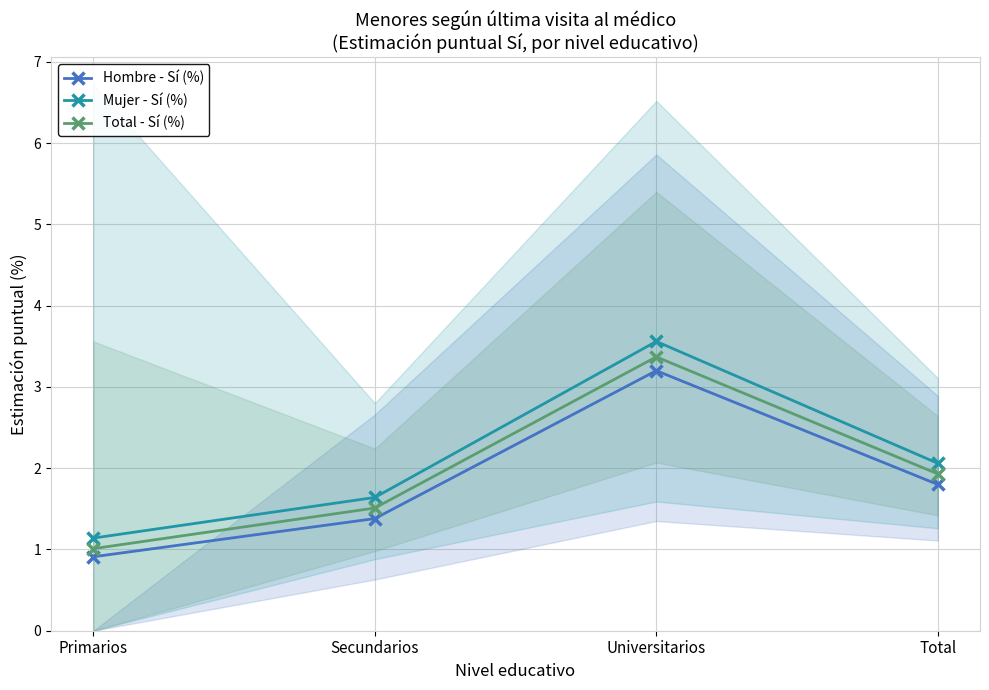

What is the label of the 1st point from the left?

Primarios